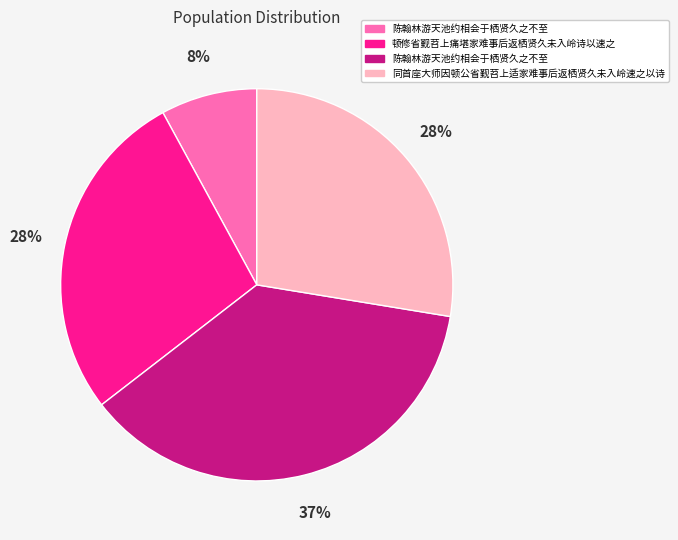

Is there a majority slice in this chart?

No